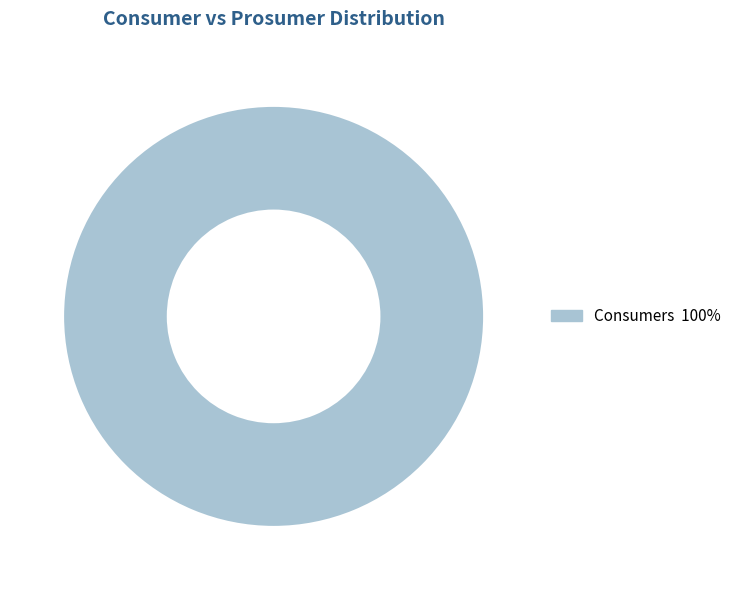

Does any single category account for the majority?

Yes